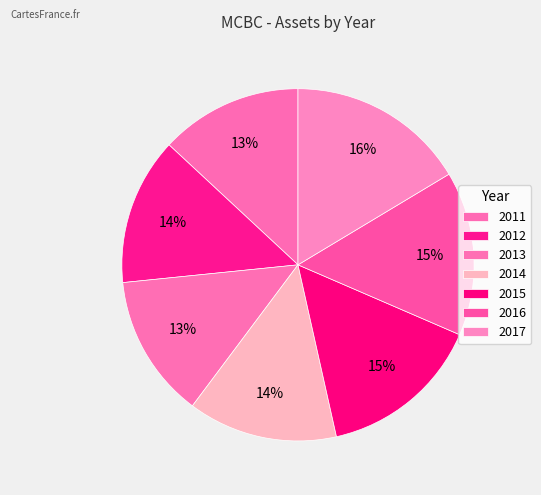

Count the number of slices in the pie.

7